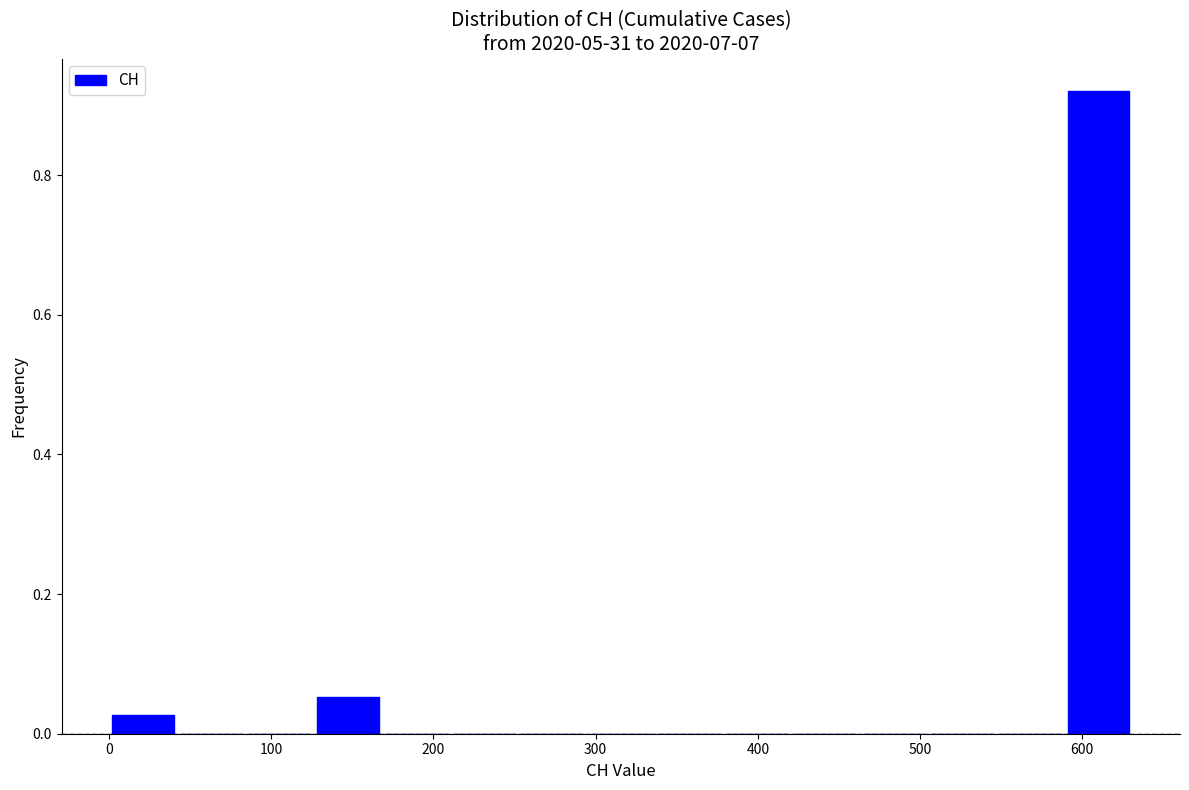

Reading left to right, list every bar in this chart as the range it spans on the x-axis followed by its height. Neither the bar edges nor the heights are printed on the chart, so give them approximately, as read against the axes.

0 to 40: 0.02
40 to 80: 0
80 to 130: 0
130 to 170: 0.06
170 to 210: 0
210 to 250: 0
250 to 290: 0
290 to 340: 0
340 to 380: 0
380 to 420: 0
420 to 460: 0
460 to 500: 0
500 to 550: 0
550 to 590: 0
590 to 630: 0.92